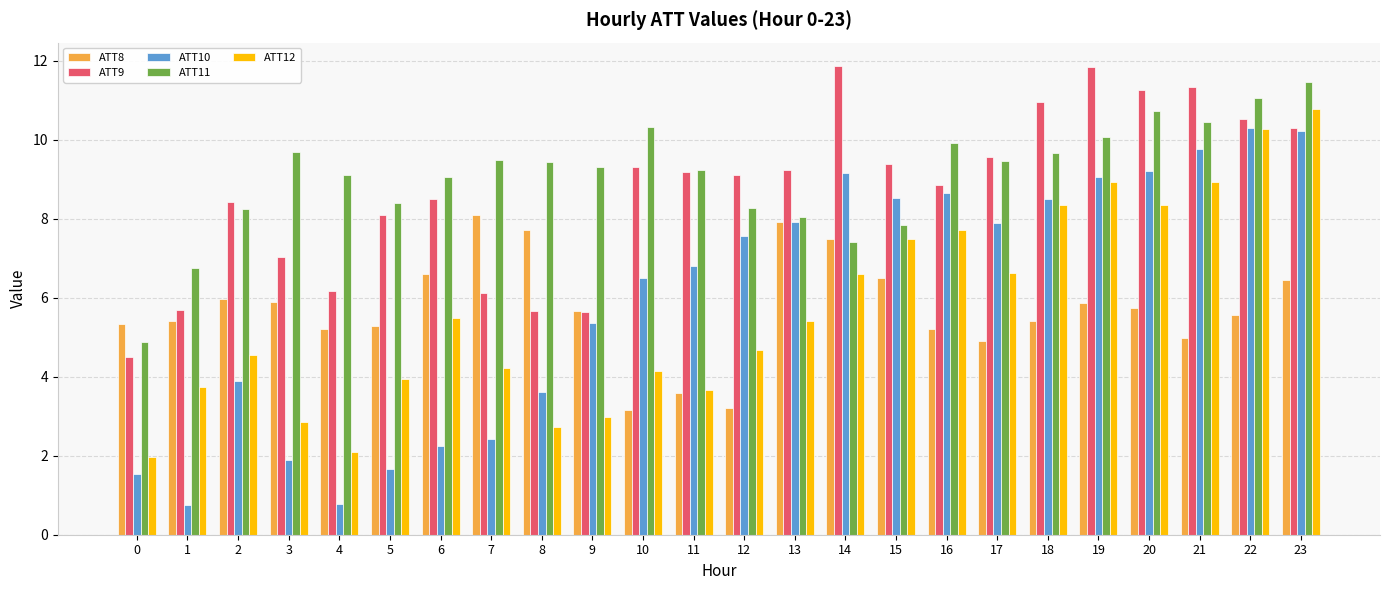

What is the difference between the ATT8 values at 17 and 22?

0.7